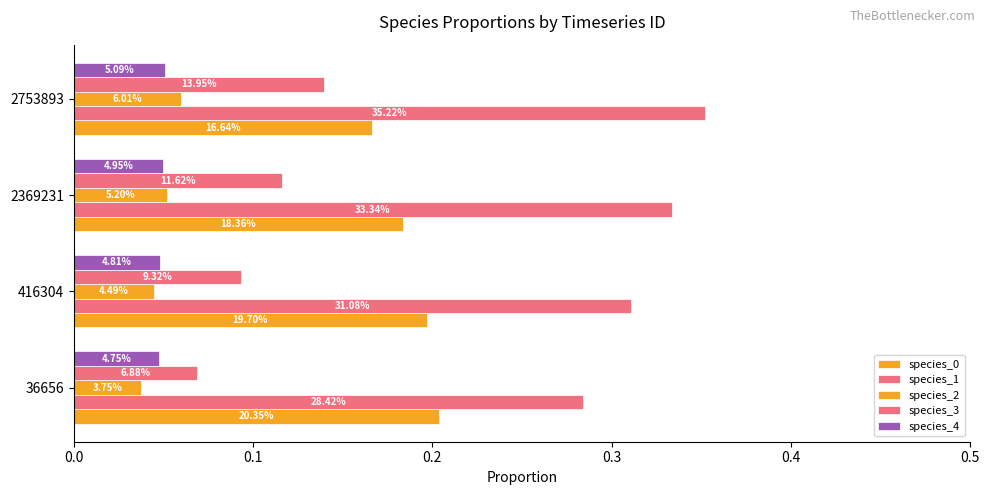

How many bars are there in total?

20